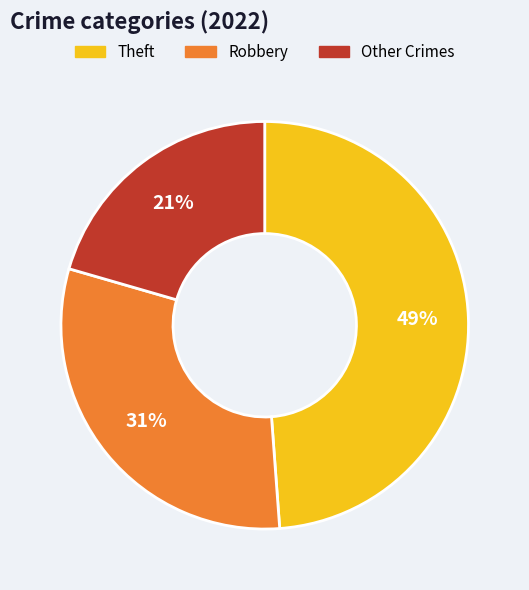

To the nearest percent, what is the difference between the largest and smallest slice percentages?

28%